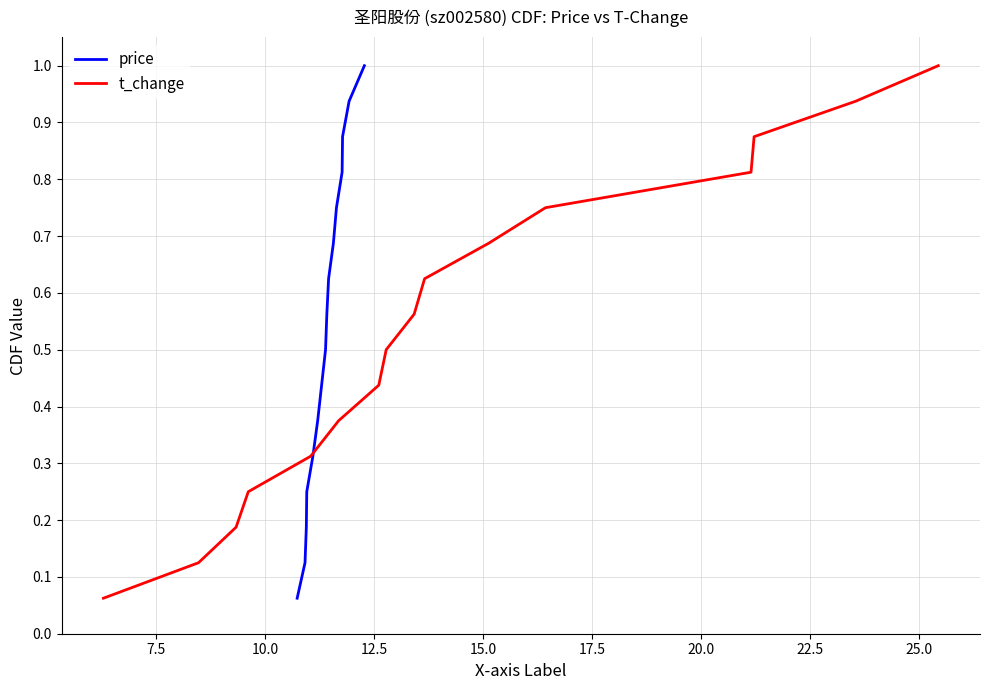

What is the average value of the price series?

0.5